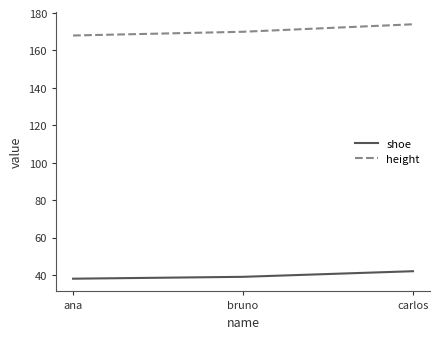

Reading right to left, extract all data points from this chart.

shoe: 42	39	38
height: 174	170	168